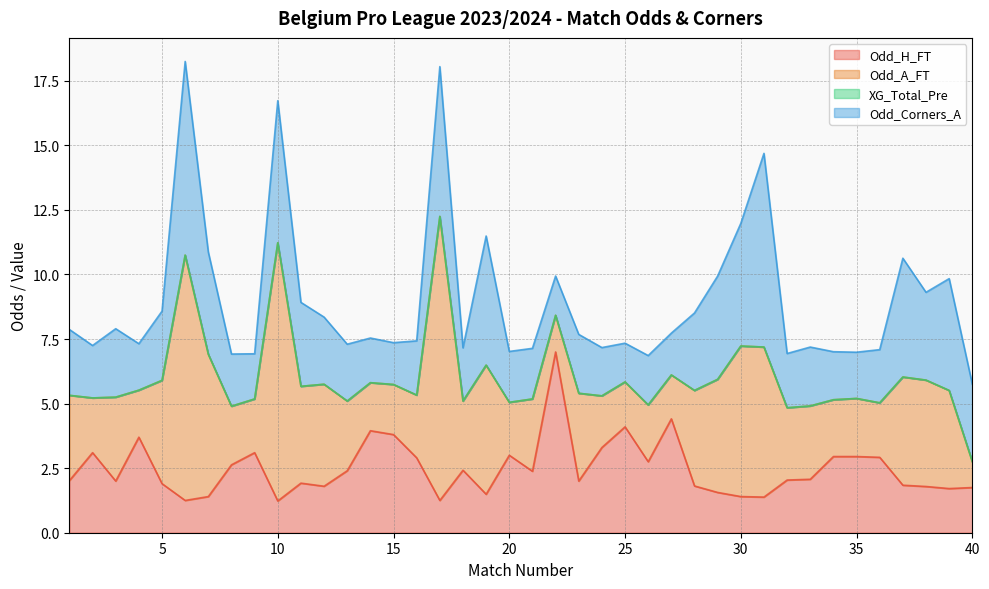

Reading right to left, extract all data points from this chart.

Odd_H_FT: 40=1.8	39=1.7	38=1.8	37=1.8	36=2.9	35=3.0	34=3.0	33=2.1	32=2.0	31=1.4	30=1.4	29=1.6	28=1.8	27=4.4	26=2.8	25=4.1	24=3.3	23=2.0	22=7.0	21=2.4	20=3.0	19=1.5	18=2.4	17=1.2	16=2.9	15=3.8	14=4.0	13=2.4	12=1.8	11=1.9	10=1.2	9=3.1	8=2.6	7=1.4	6=1.2	5=1.9	4=3.7	3=2.0	2=3.1	1=2.0
Odd_A_FT: 40=1.0	39=3.8	38=4.1	37=4.2	36=2.1	35=2.2	34=2.2	33=2.8	32=2.8	31=5.8	30=5.8	29=4.4	28=3.7	27=1.7	26=2.2	25=1.7	24=2.0	23=3.4	22=1.4	21=2.8	20=2.0	19=5.0	18=2.7	17=11.0	16=2.4	15=1.9	14=1.9	13=2.7	12=4.0	11=3.8	10=10.0	9=2.1	8=2.3	7=5.5	6=9.5	5=4.0	4=1.8	3=3.2	2=2.1	1=3.3
XG_Total_Pre: 40=0.0	39=0.0	38=0.0	37=0.0	36=0.0	35=0.0	34=0.0	33=0.0	32=0.0	31=0.0	30=0.0	29=0.0	28=0.0	27=0.0	26=0.0	25=0.0	24=0.0	23=0.0	22=0.0	21=0.0	20=0.0	19=0.0	18=0.0	17=0.0	16=0.0	15=0.0	14=0.0	13=0.0	12=0.0	11=0.0	10=0.0	9=0.0	8=0.0	7=0.0	6=0.0	5=0.0	4=0.0	3=0.0	2=0.0	1=0.0
Odd_Corners_A: 40=3.0	39=4.3	38=3.4	37=4.6	36=2.1	35=1.8	34=1.9	33=2.3	32=2.1	31=7.5	30=4.8	29=4.0	28=3.0	27=1.6	26=1.9	25=1.5	24=1.9	23=2.3	22=1.5	21=2.0	20=2.0	19=5.0	18=2.1	17=5.8	16=2.1	15=1.6	14=1.7	13=2.2	12=2.6	11=3.2	10=5.5	9=1.8	8=2.0	7=4.0	6=7.5	5=2.7	4=1.8	3=2.6	2=2.0	1=2.5